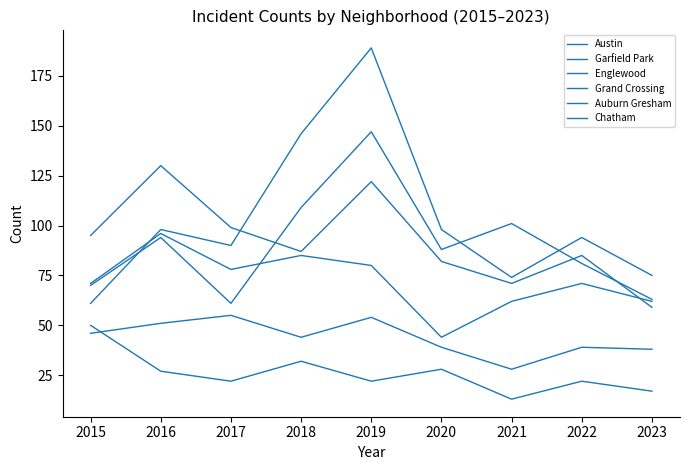

Count the number of categories in the chart.

9